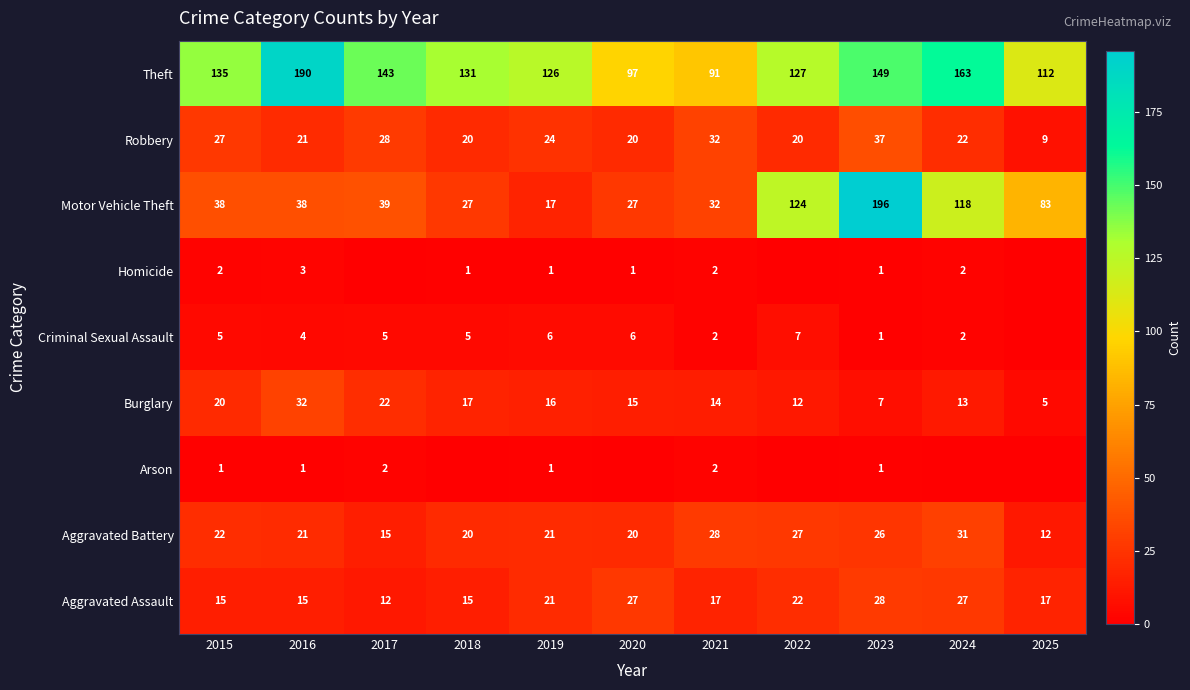

What is the total value across all series at 2021?

220